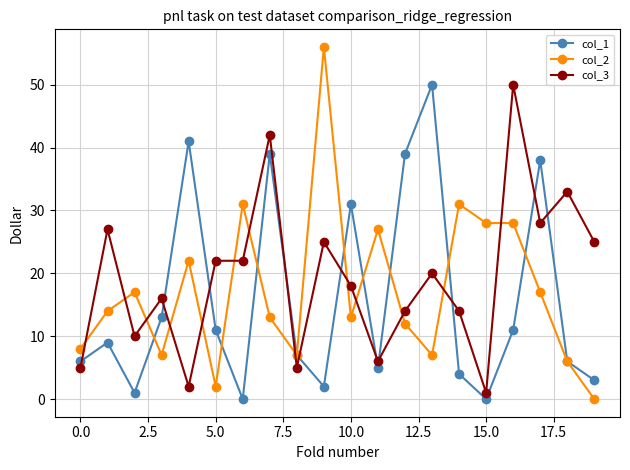

Which series ends up on top after the final intersection of col_2 and col_1?

col_1